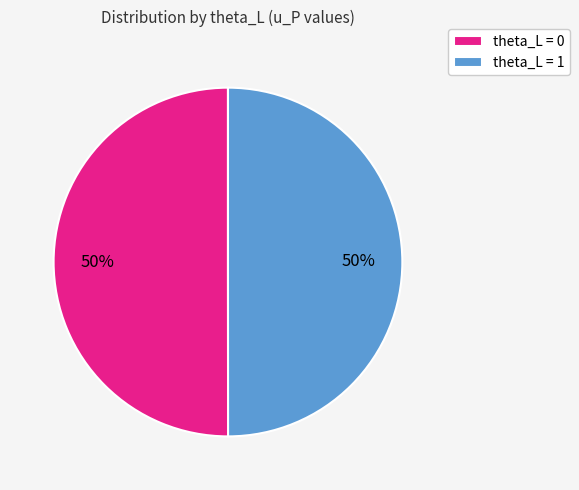

How many slices are in this pie chart?

2